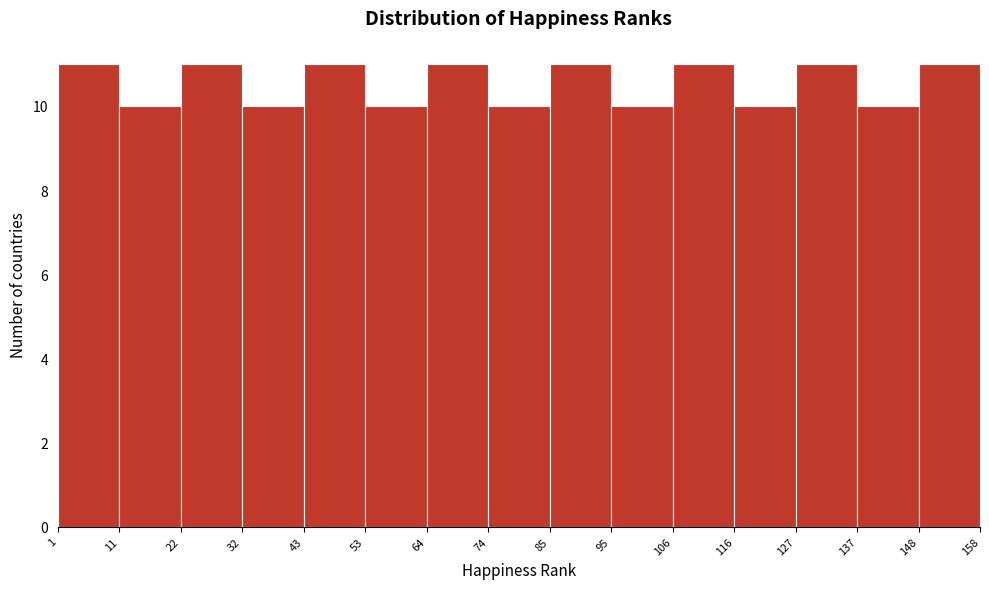

What is the height of the bar covering 137 to 148 on the x-axis? The values are not printed on the chart, so give them approximately, as read against the axis.

10